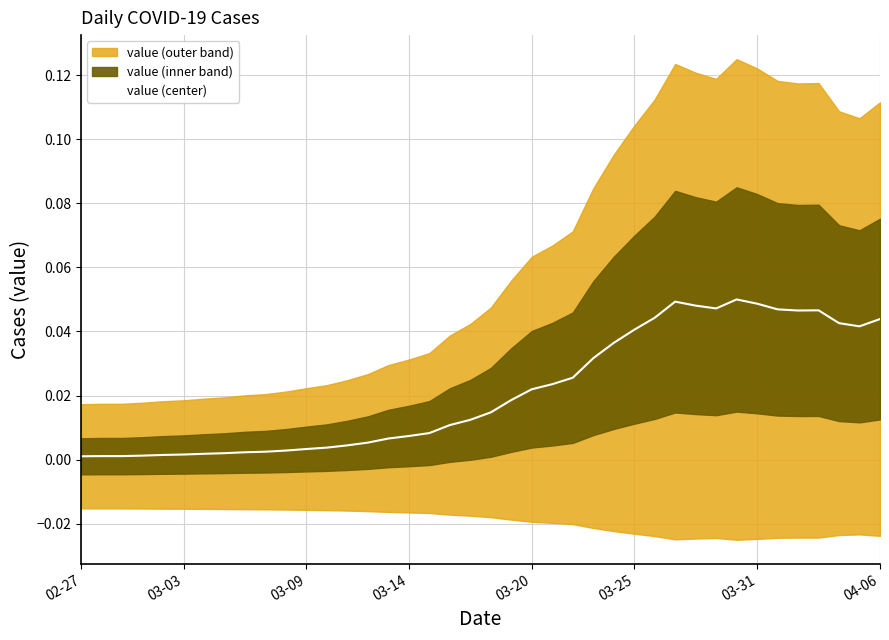

At which label is the value closest to 0?

02-27